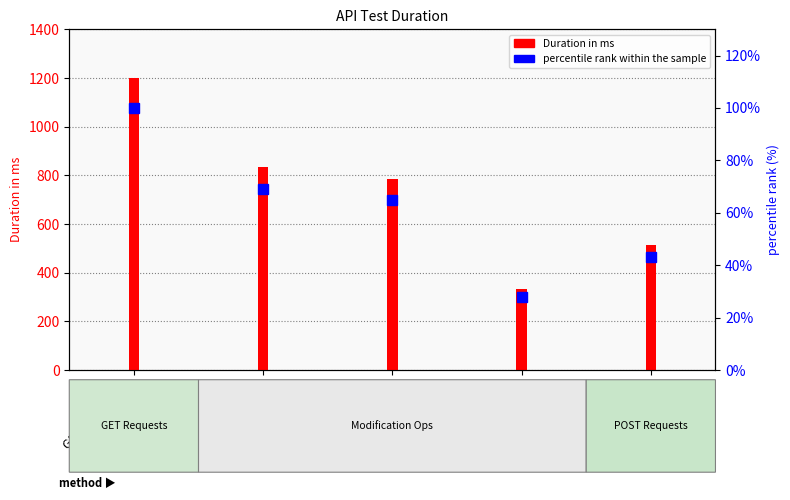

What is the label of the 3rd bar from the left?

DELETE User